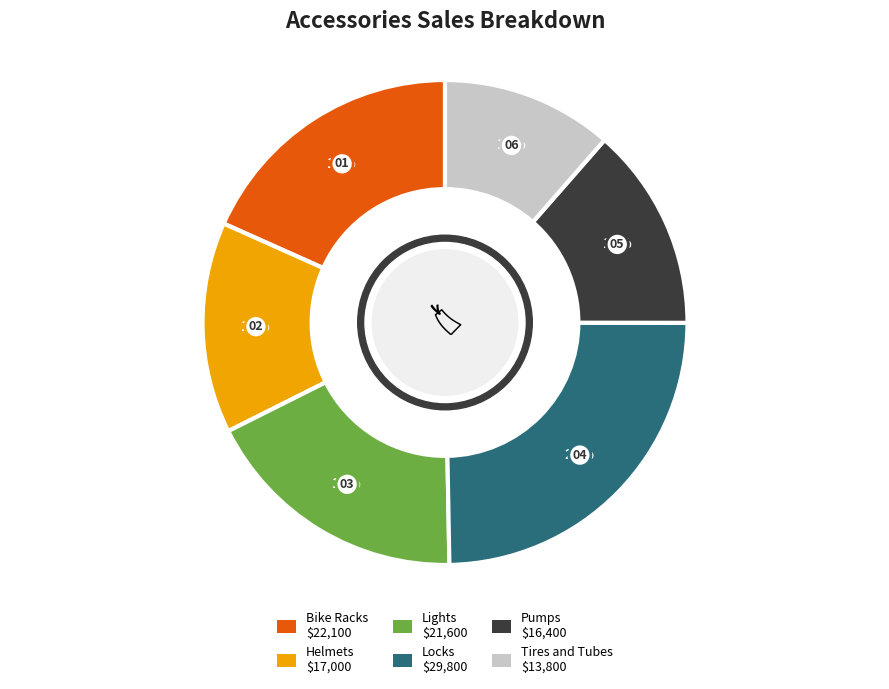

Is there any slice that represents more than half of the pie?

No